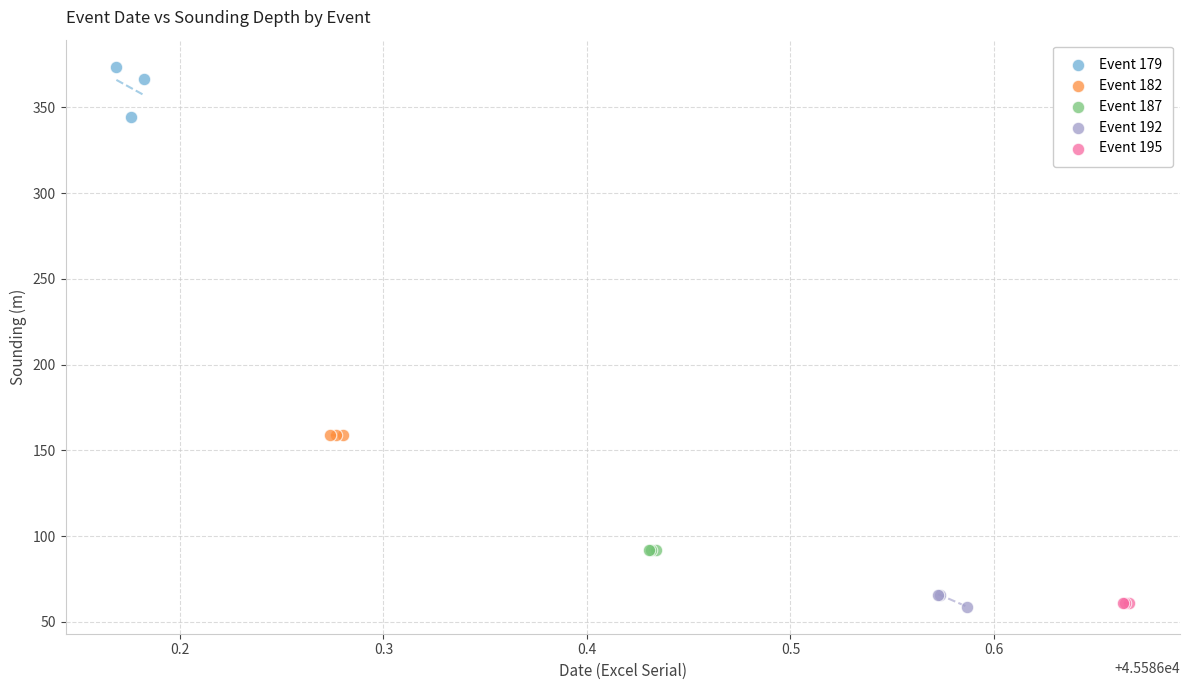

Which series reaches the maximum Y coordinate?

Event 179